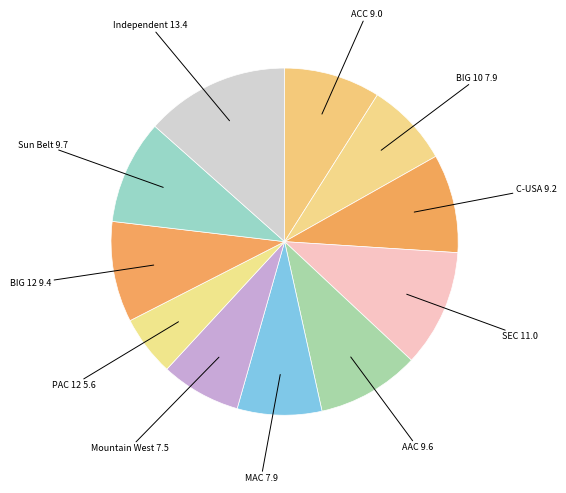

Which category has the biggest portion of the pie?

Independent